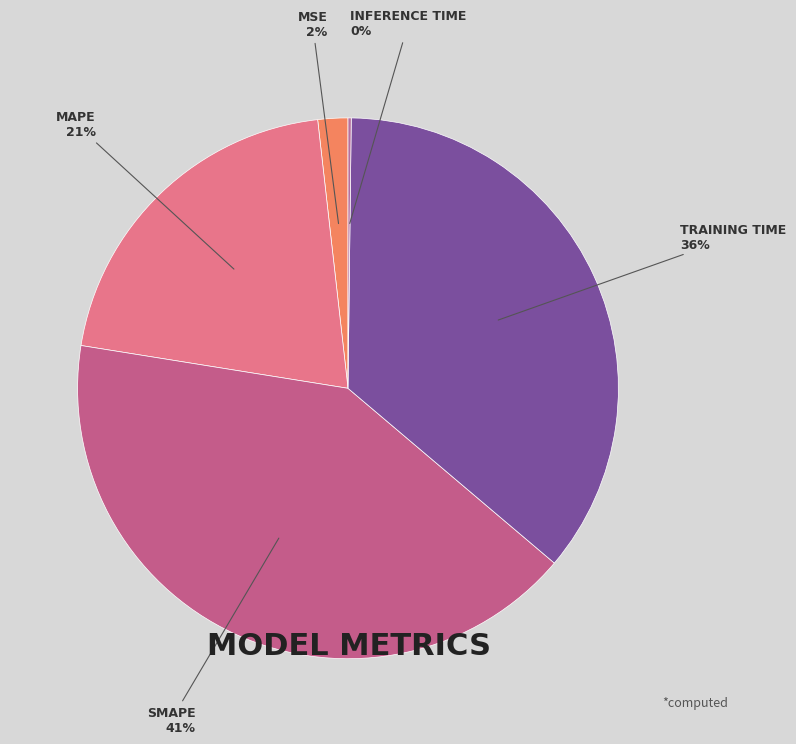

Which category has the biggest portion of the pie?

SMAPE